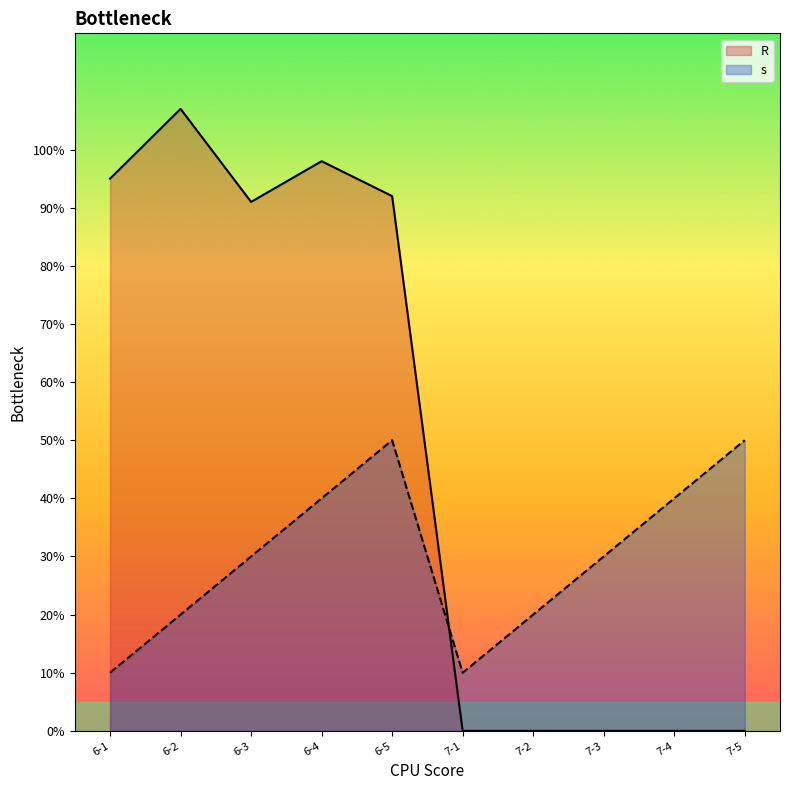

How many lines are shown in the chart?

2